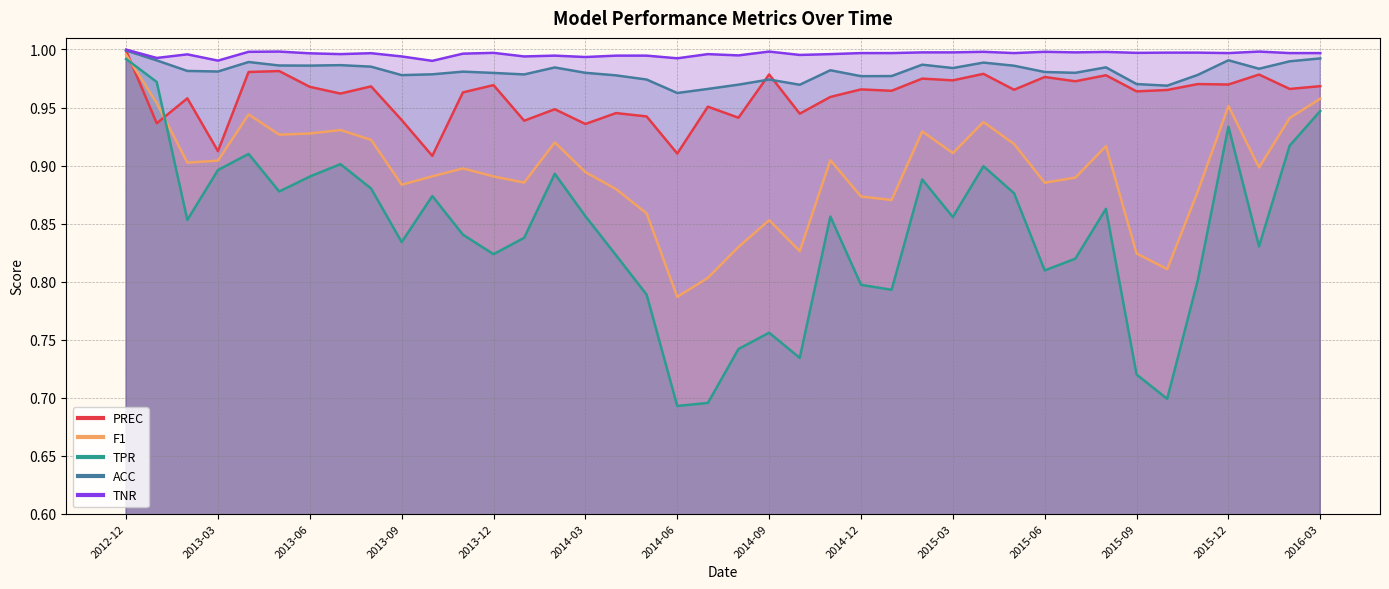

Is the value of TPR at 2015-10 greater than the value of PREC at 2014-11?

No